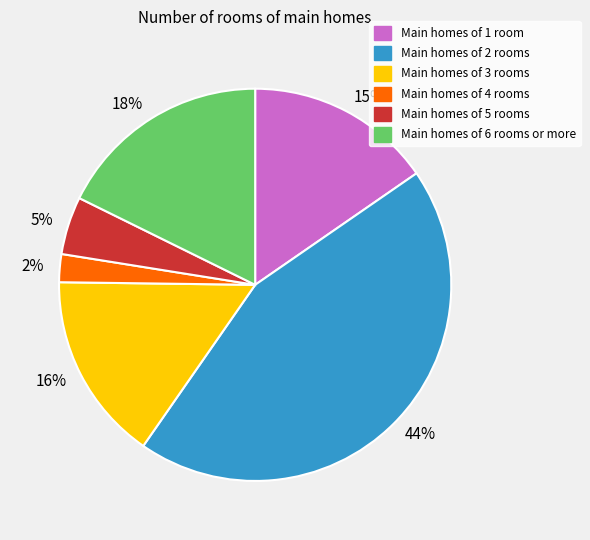

Which slice is the smallest?

2%